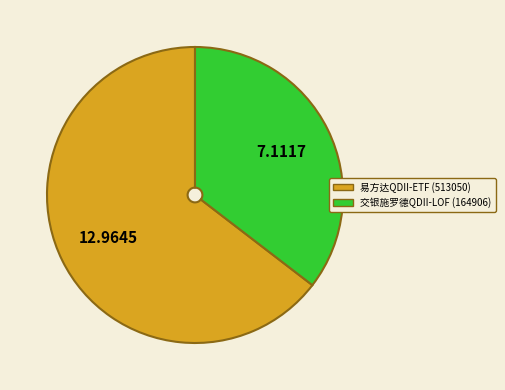

Rank the categories by value from lowest to highest.

交银施罗德QDII-LOF (164906), 易方达QDII-ETF (513050)